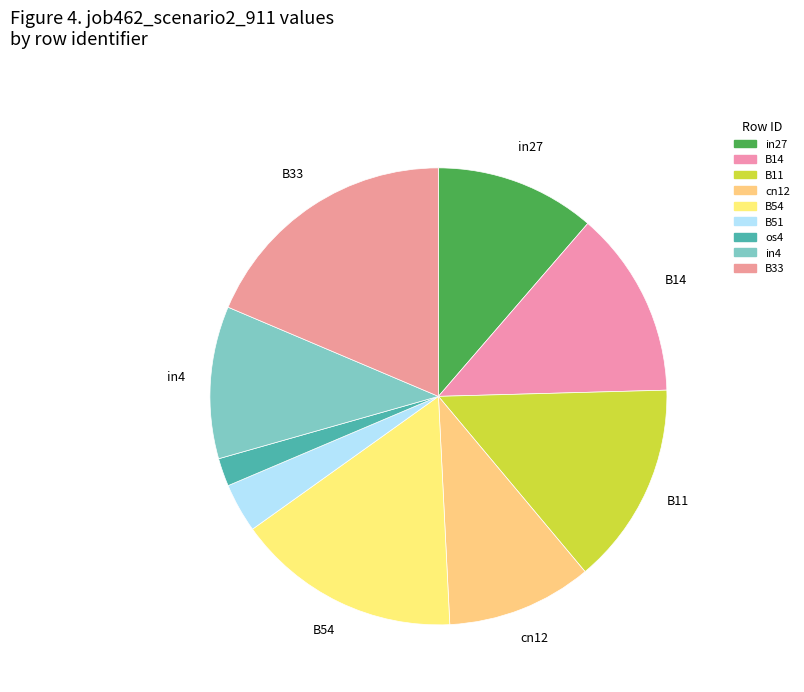

Which category has the biggest portion of the pie?

B33